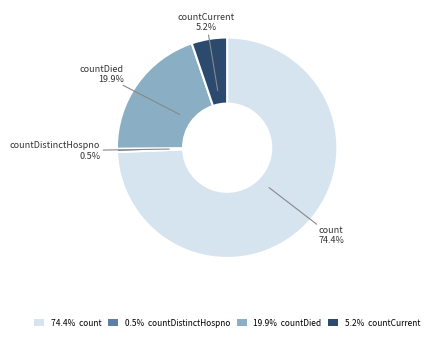

The countDied slice represents 31% of the pie. True or false?

False